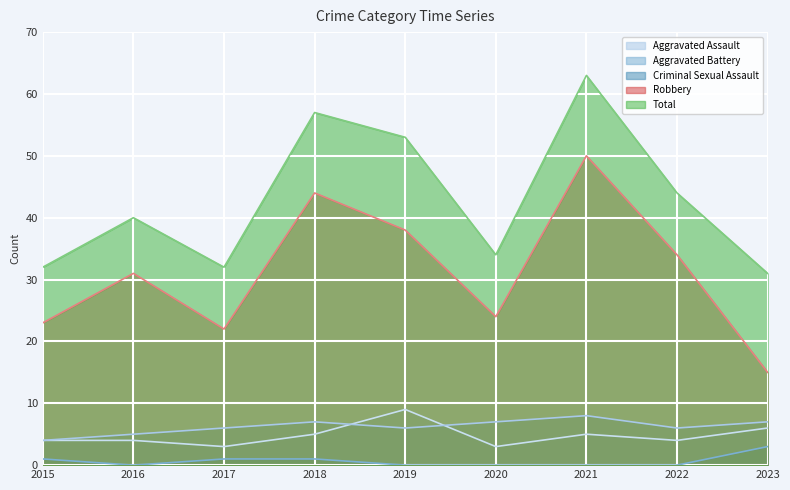

How many data points in Aggravated Assault are above 4?

4